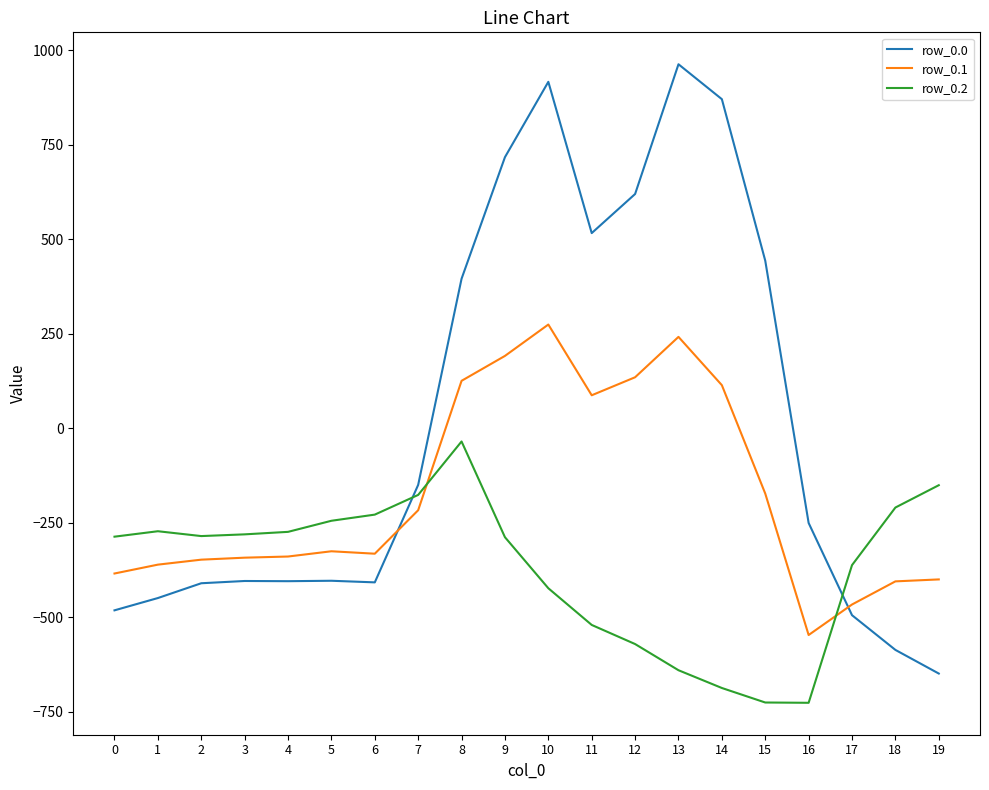

Is the value of row_0.1 at 19 greater than the value of row_0.0 at 0?

Yes